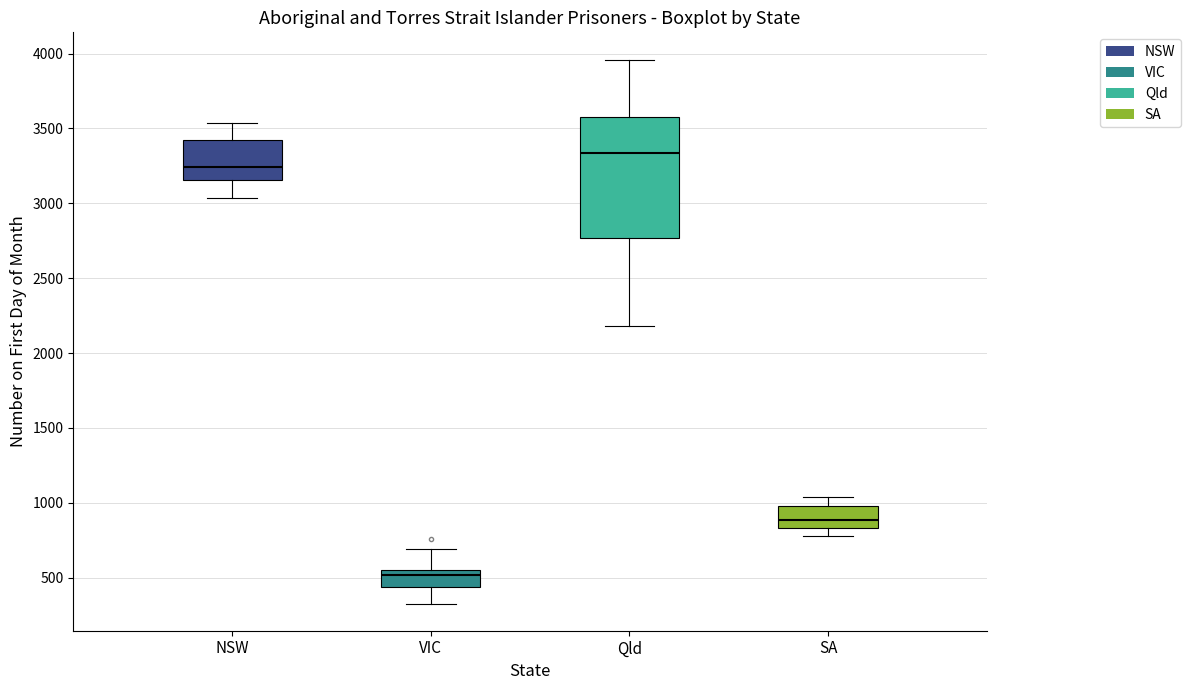

Reading left to right, transcribe this box plot: for each box, give where its median line is, the range the box spans, and where its two whiskers end, as read against the y-axis. The values are not printed on the chart, so give them approximately, as read against the axis.

NSW: median 3250, box 3150 to 3400, whiskers 3050 to 3550
VIC: median 500, box 450 to 550, whiskers 350 to 700
Qld: median 3350, box 2750 to 3600, whiskers 2200 to 3950
SA: median 900, box 850 to 1000, whiskers 800 to 1050